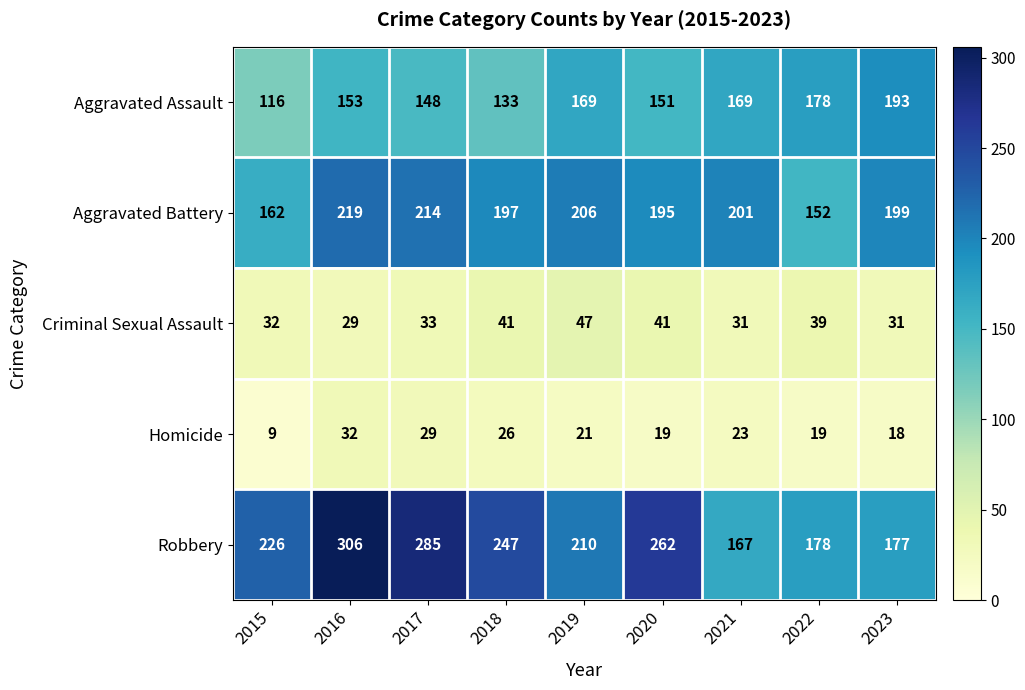

True or false: Criminal Sexual Assault has a value of 41 at 2020.

True